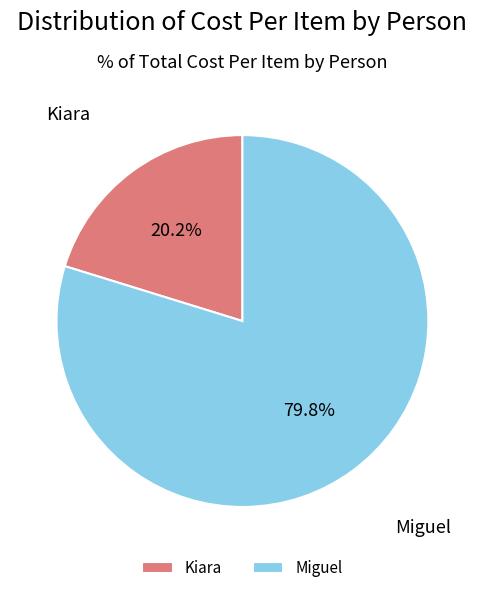

Which slice is the smallest?

Kiara